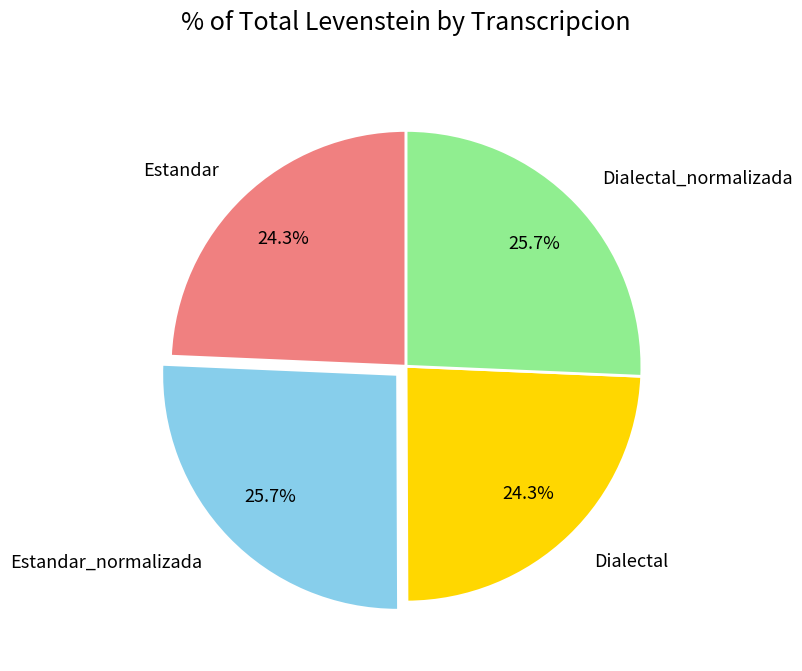

How many slices are in this pie chart?

4